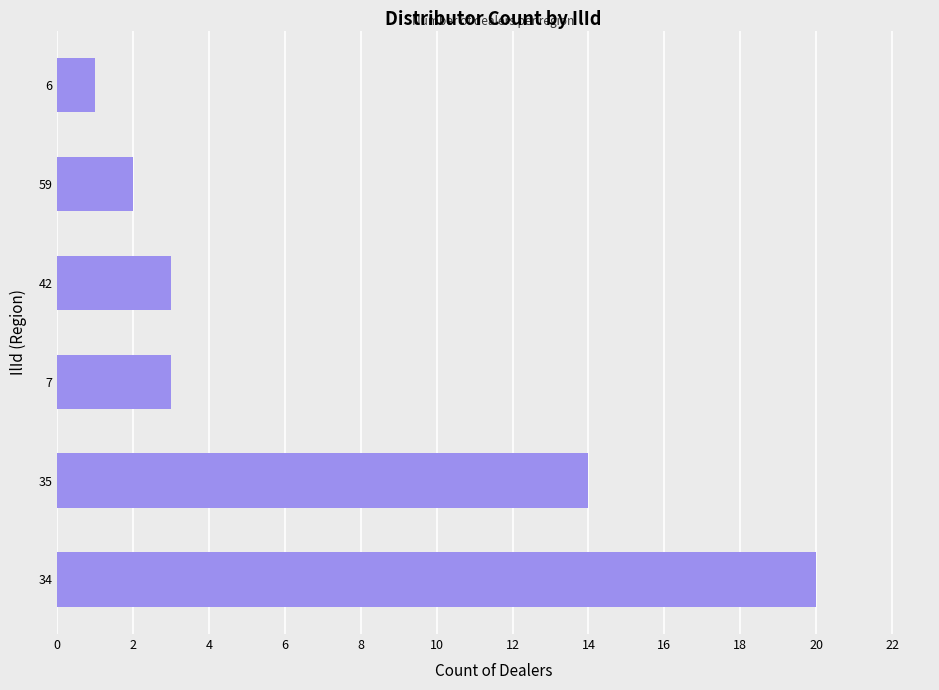

What is the difference between the second highest and minimum values?

13